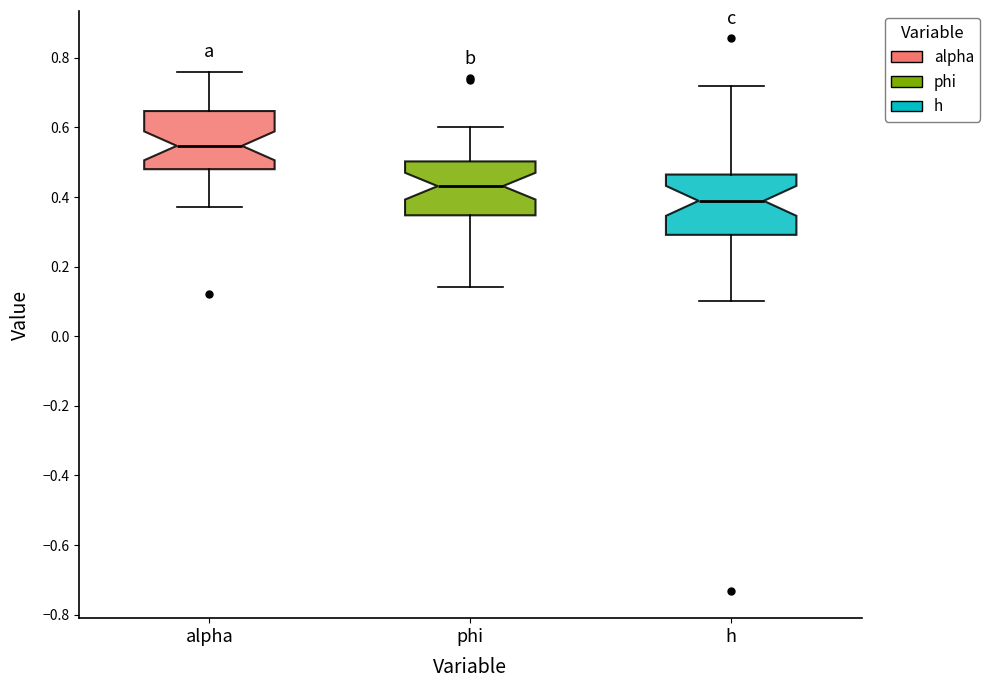

Reading left to right, read every box against the y-axis: the position of its median line, the range the box covers, and the ends of its whiskers. The values are not printed on the chart, so give them approximately, as read against the axis.

alpha: median 0.54, box 0.48 to 0.64, whiskers 0.38 to 0.76
phi: median 0.44, box 0.34 to 0.50, whiskers 0.14 to 0.60
h: median 0.38, box 0.30 to 0.46, whiskers 0.10 to 0.72